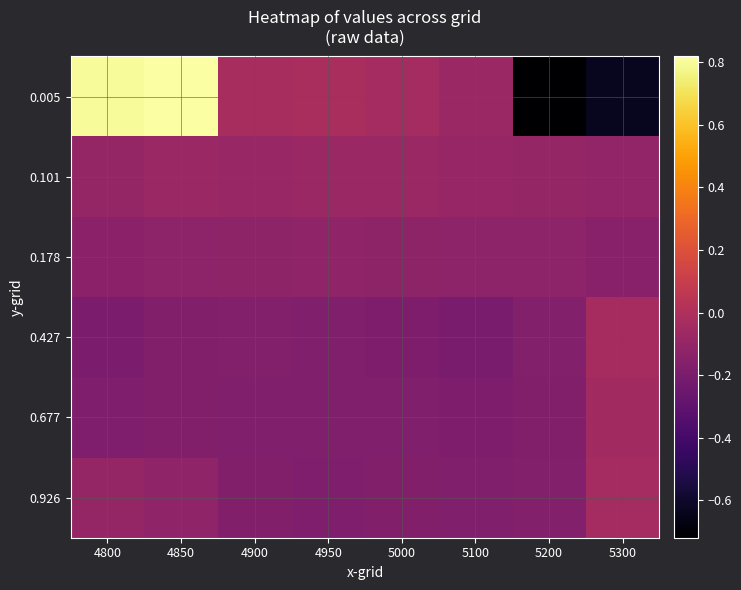

Reading left to right, list all the values displayed in this chart.

0.005: 4800=0.8	4850=0.8	4900=-0.0	4950=-0.0	5000=-0.0	5100=-0.1	5200=-0.7	5300=-0.6
0.101: 4800=-0.1	4850=-0.1	4900=-0.1	4950=-0.1	5000=-0.1	5100=-0.1	5200=-0.1	5300=-0.1
0.178: 4800=-0.1	4850=-0.1	4900=-0.1	4950=-0.1	5000=-0.1	5100=-0.1	5200=-0.1	5300=-0.1
0.427: 4800=-0.2	4850=-0.2	4900=-0.2	4950=-0.2	5000=-0.2	5100=-0.2	5200=-0.2	5300=-0.0
0.677: 4800=-0.2	4850=-0.2	4900=-0.2	4950=-0.2	5000=-0.2	5100=-0.2	5200=-0.2	5300=-0.0
0.926: 4800=-0.1	4850=-0.1	4900=-0.2	4950=-0.2	5000=-0.2	5100=-0.2	5200=-0.2	5300=-0.0